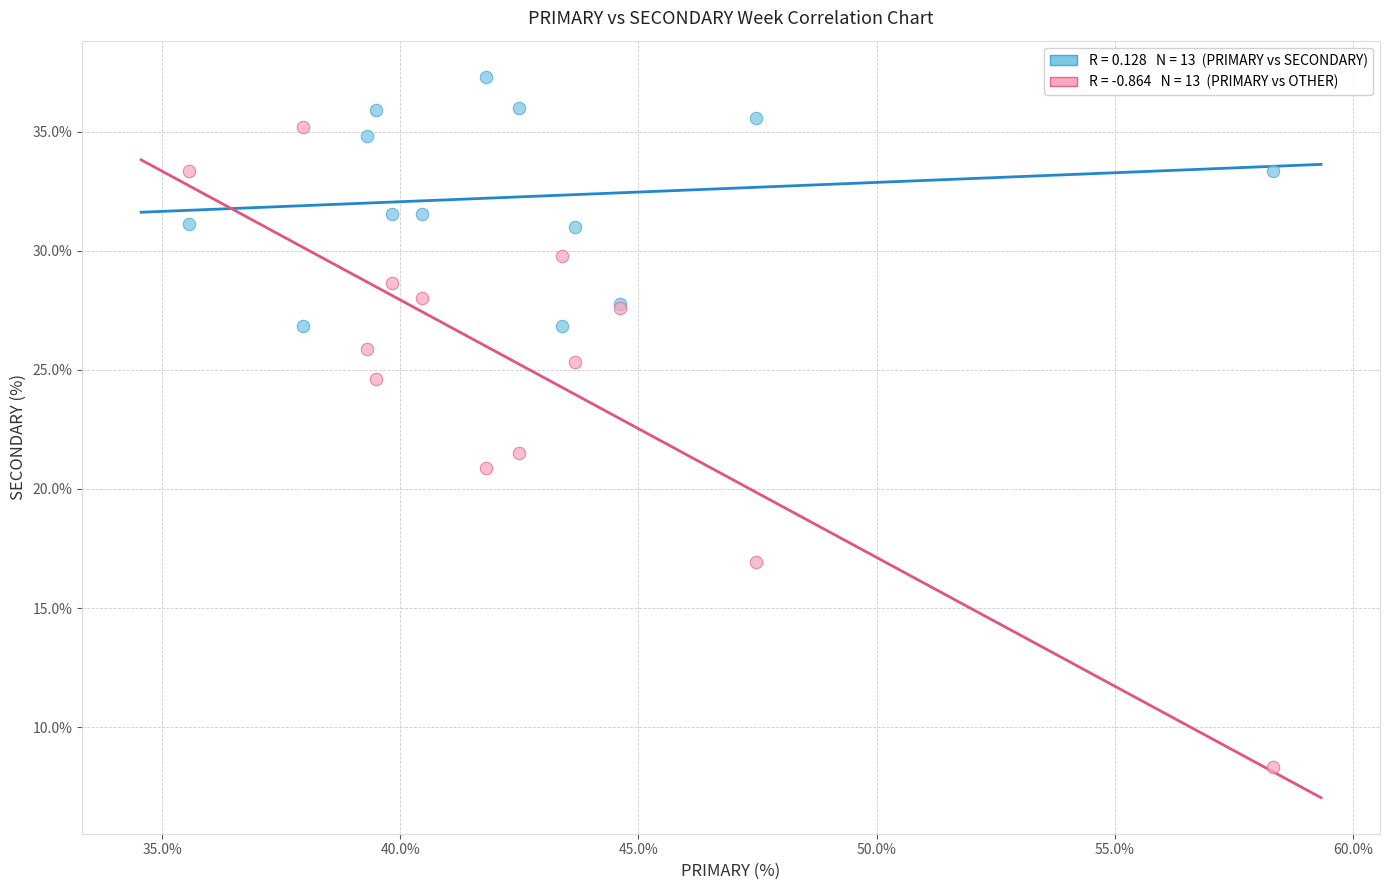

Across all series, what Y value is closest to 22?

21.5